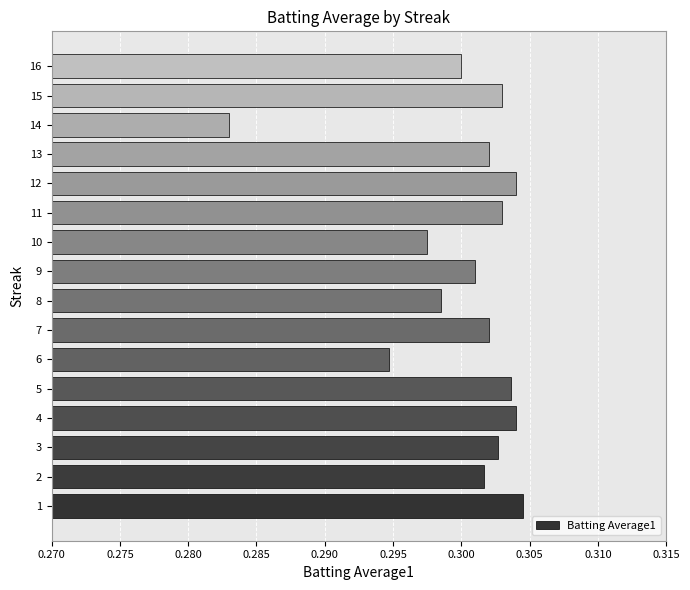

The value at 5 is 0.3. True or false?

True